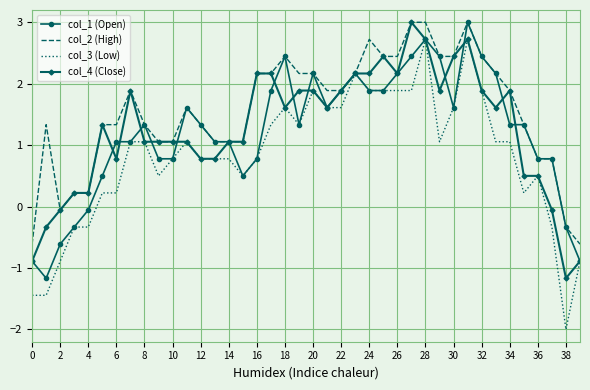

Which series has the largest total across all categories?

col_2 (High)